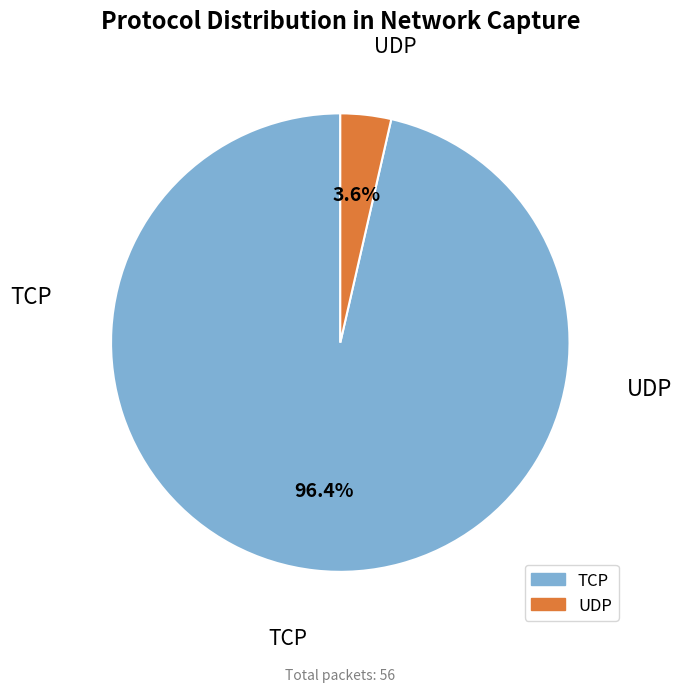

Count the number of slices in the pie.

2